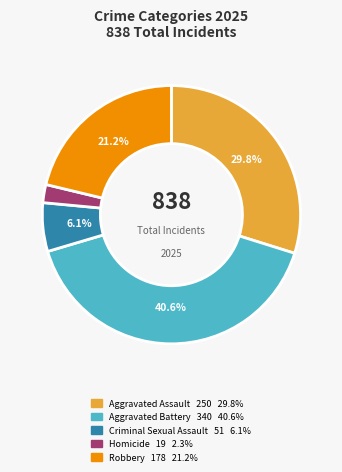

The Criminal Sexual Assault slice represents 1% of the pie. True or false?

False